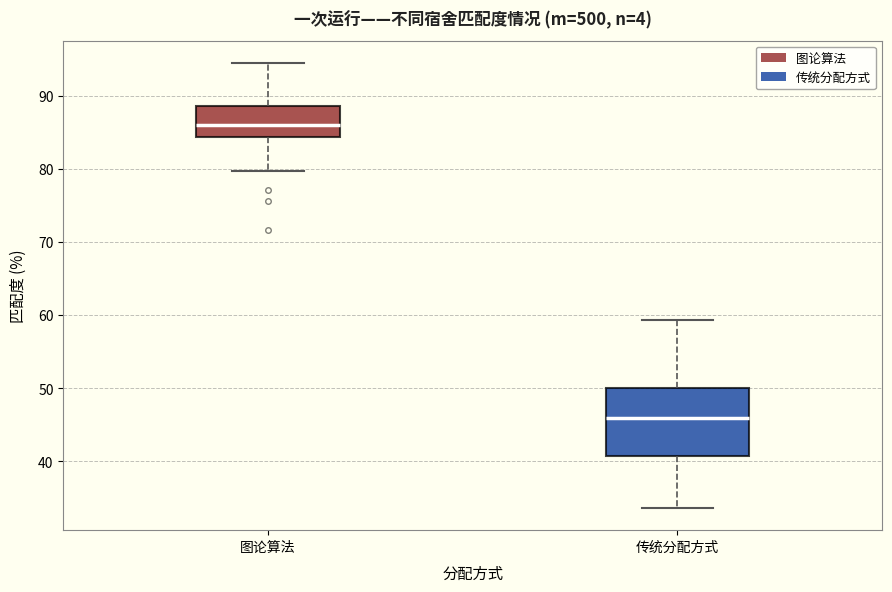

Which box has the lowest median line?

传统分配方式